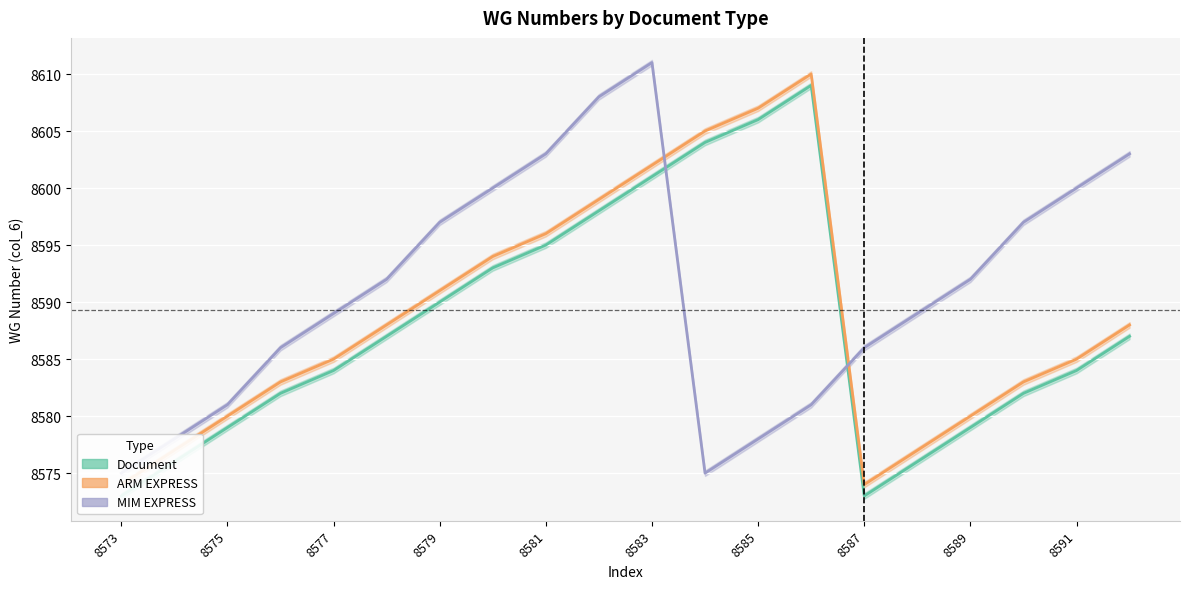

True or false: Document has more than 2 interior local peaks.

False